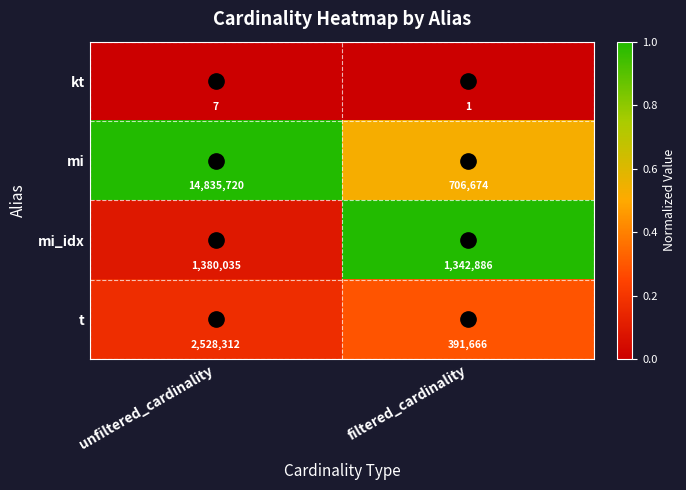

Which series has the widest spread of values?

mi